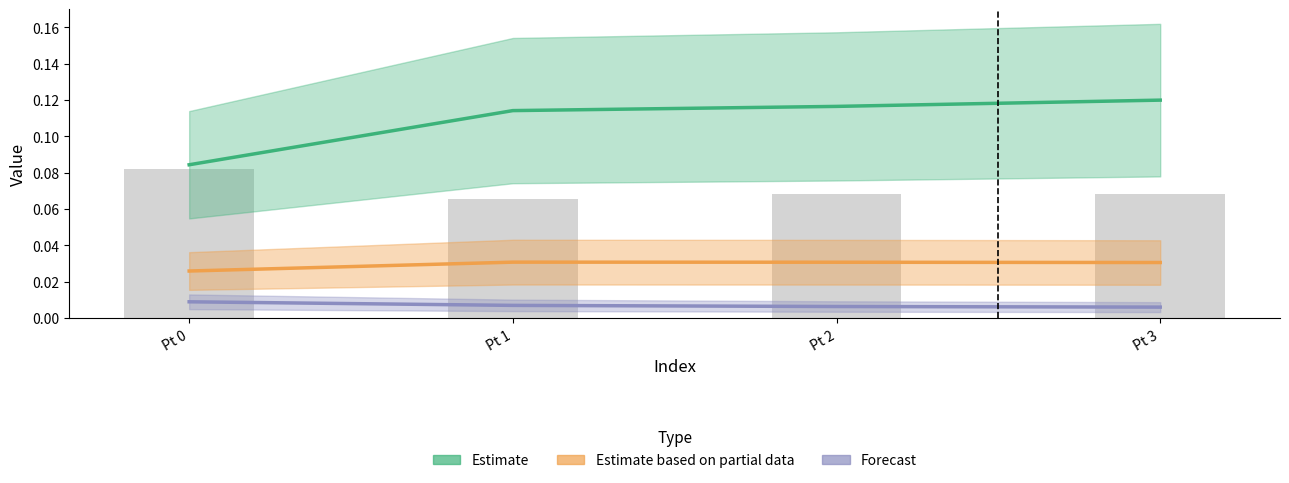

At which category does the chart reach its peak across all series?

Pt 3